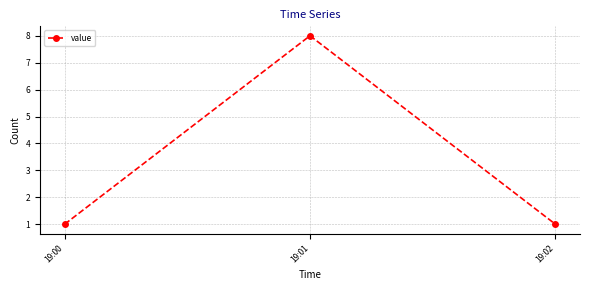

Approximately how many times larger is the value at 19:02 compared to 19:00?

1.0